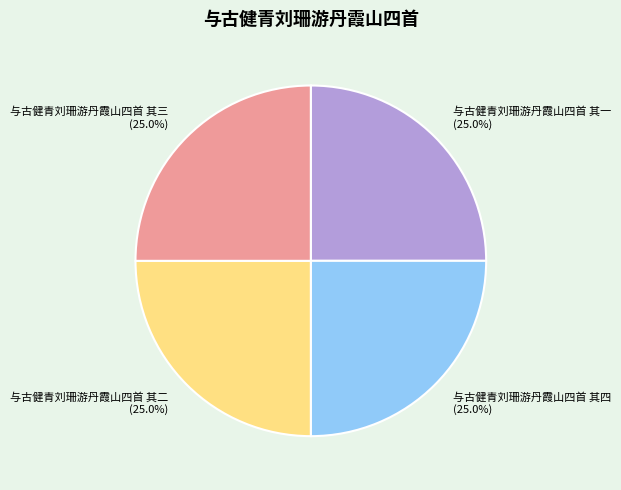

What percentage do 与古健青刘珊游丹霞山四首 其四 and 与古健青刘珊游丹霞山四首 其三 together represent?

50.0%